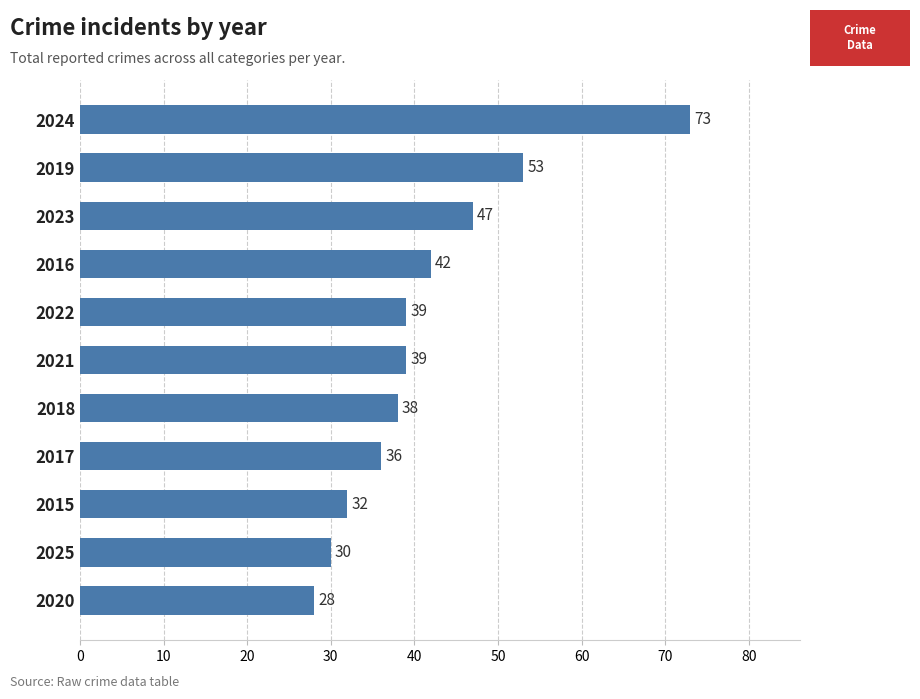

Is it true that the value at 2016 is 42?

True